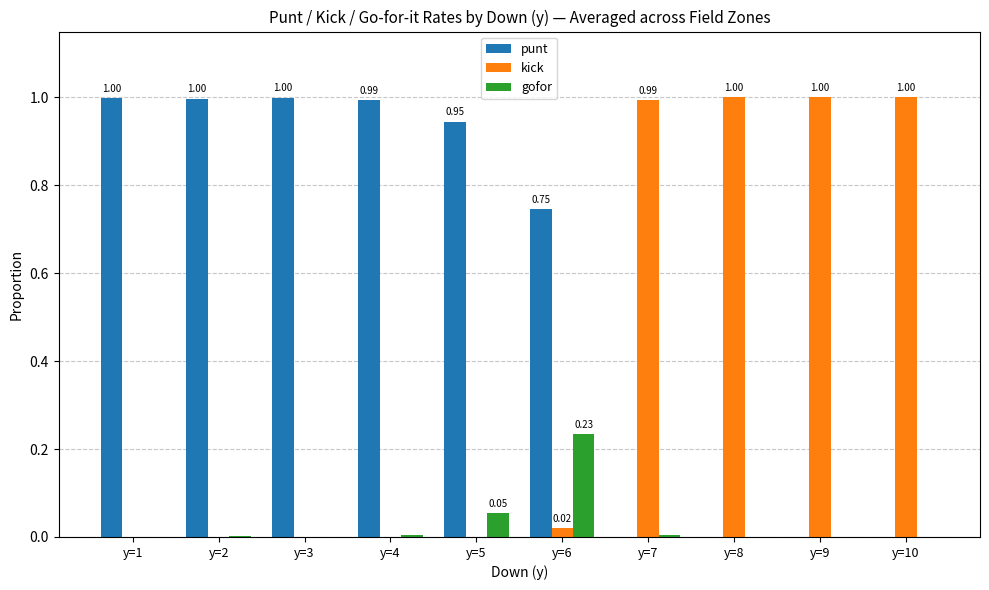

Is it true that gofor equals 0.0 at y=1?

True